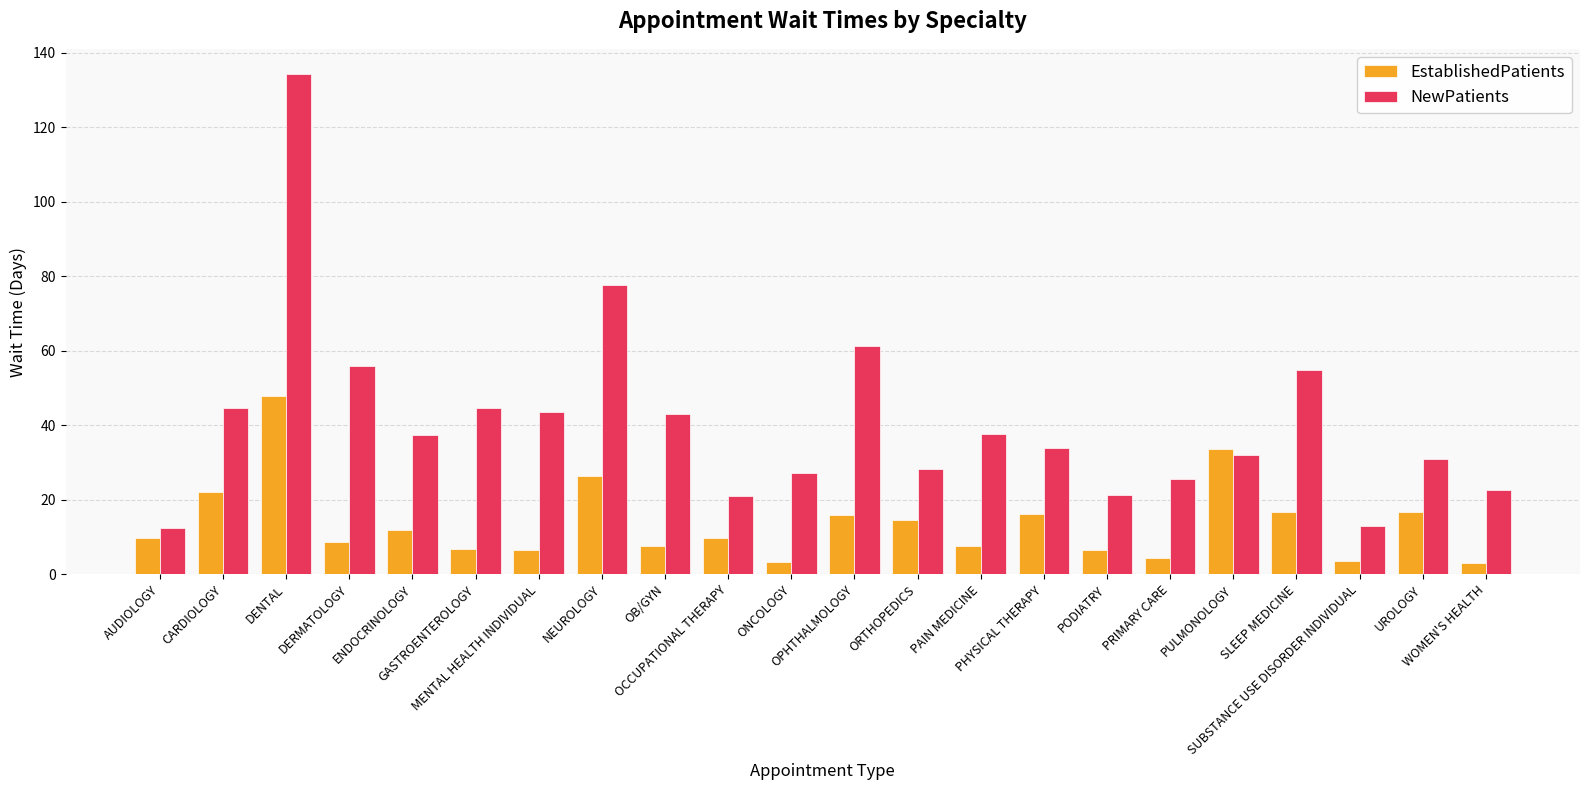

Which series has the largest range (max minus min)?

NewPatients